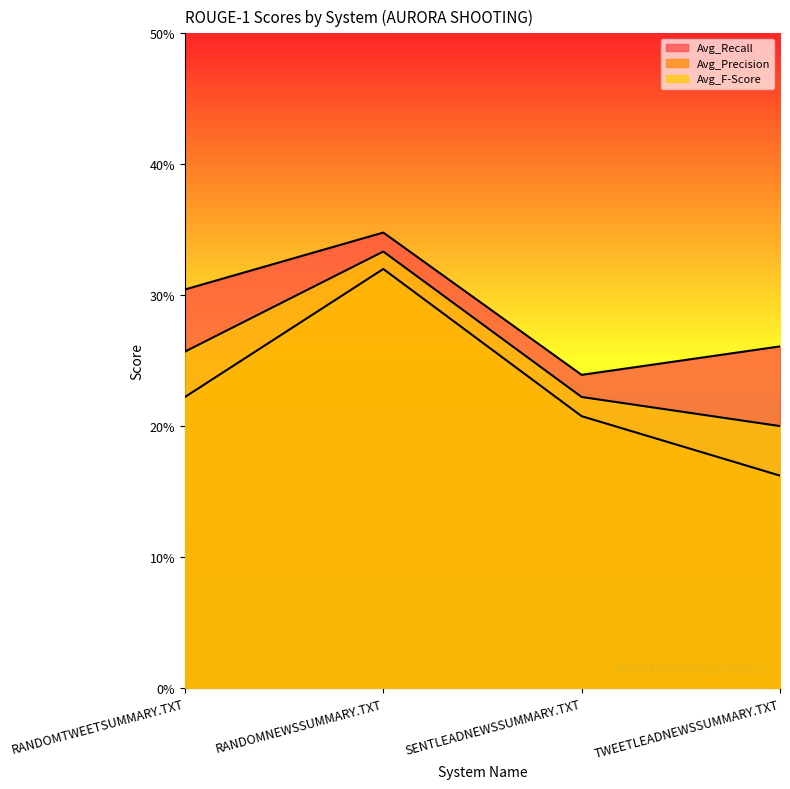

Count the number of categories in the chart.

4